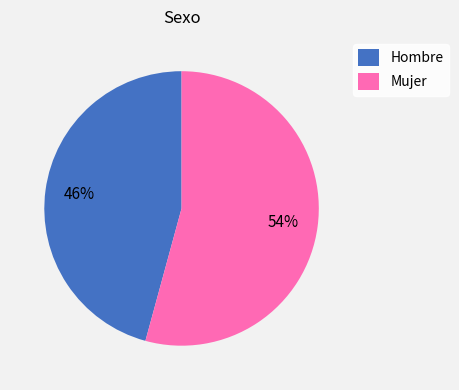

Count the number of slices in the pie.

2